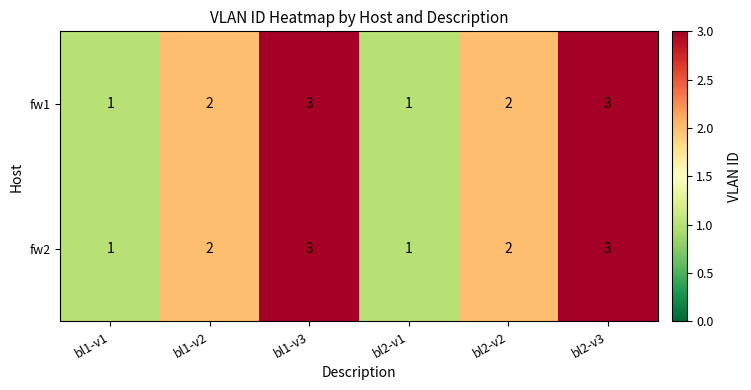

What is the sum of the fw1 values at bl1-v3 and bl2-v3?

6